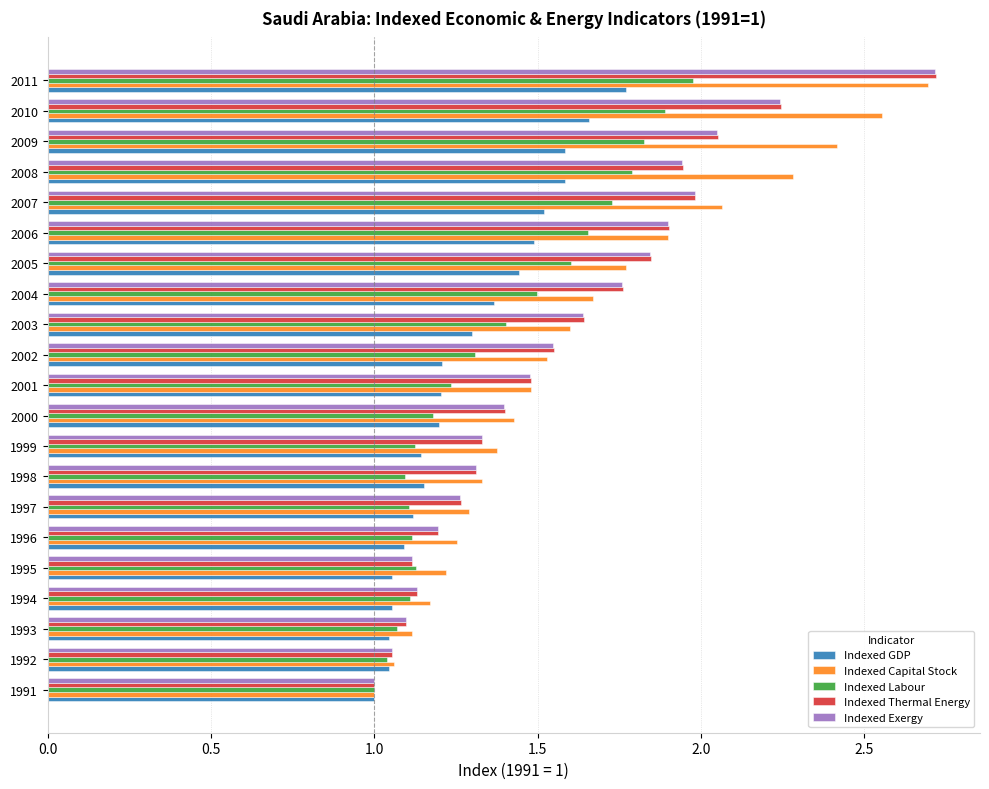

Which label corresponds to the largest value in the chart?

2011